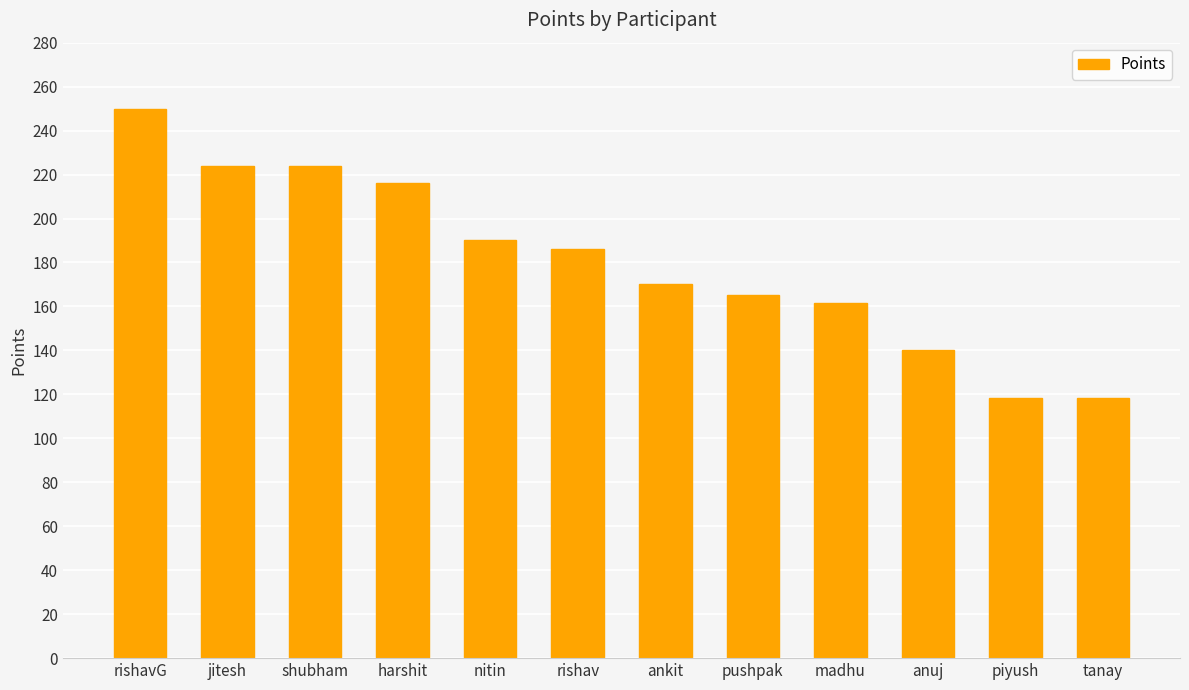

How many distinct data groups are displayed?

1